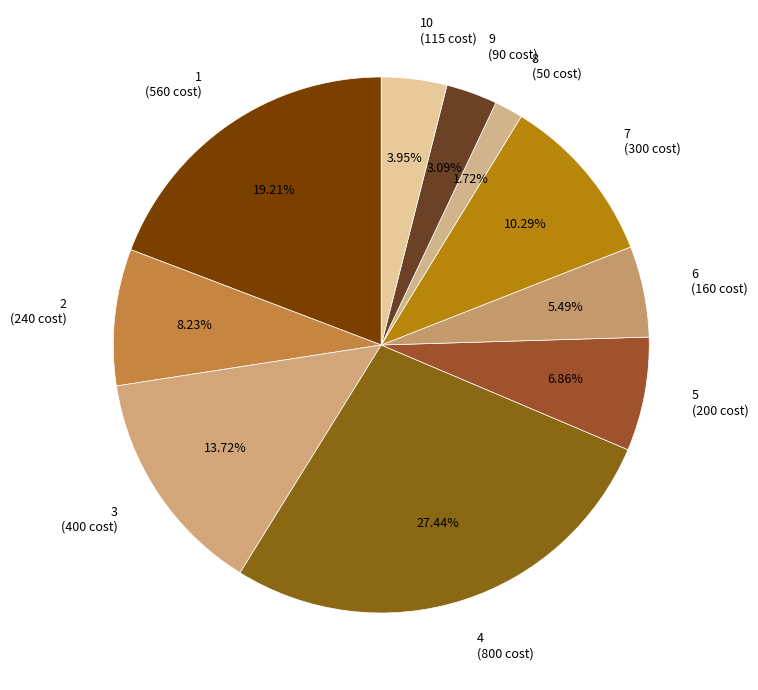

To the nearest percent, what is the average slice percentage?

10%